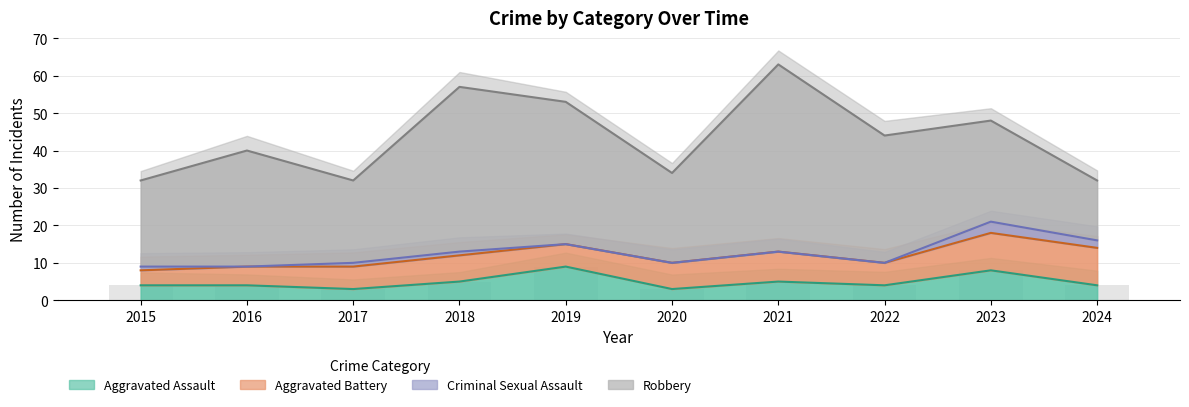

What is the average value of the Aggravated Battery series?

7